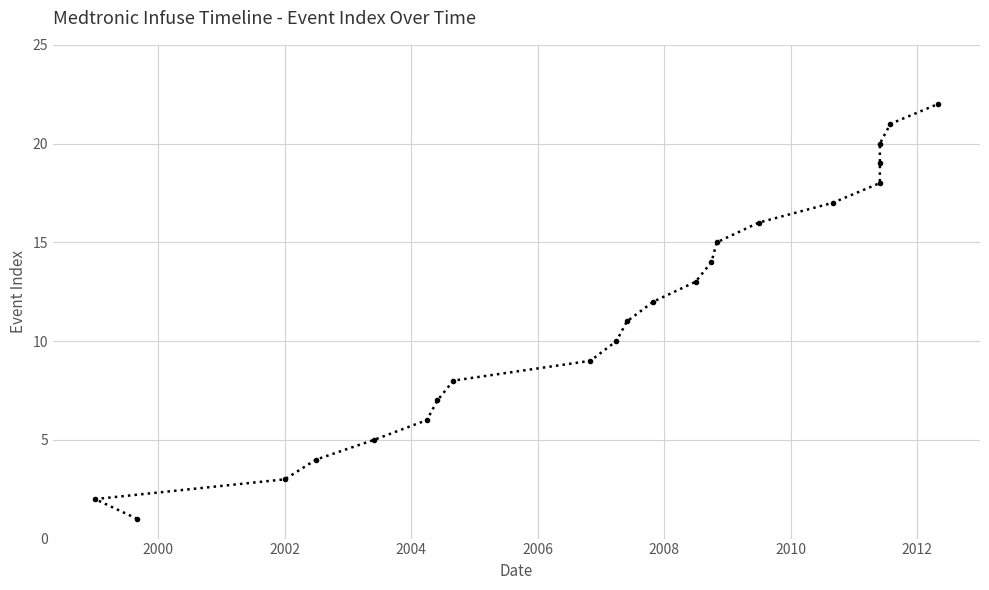

How many categories are shown in the chart?

22